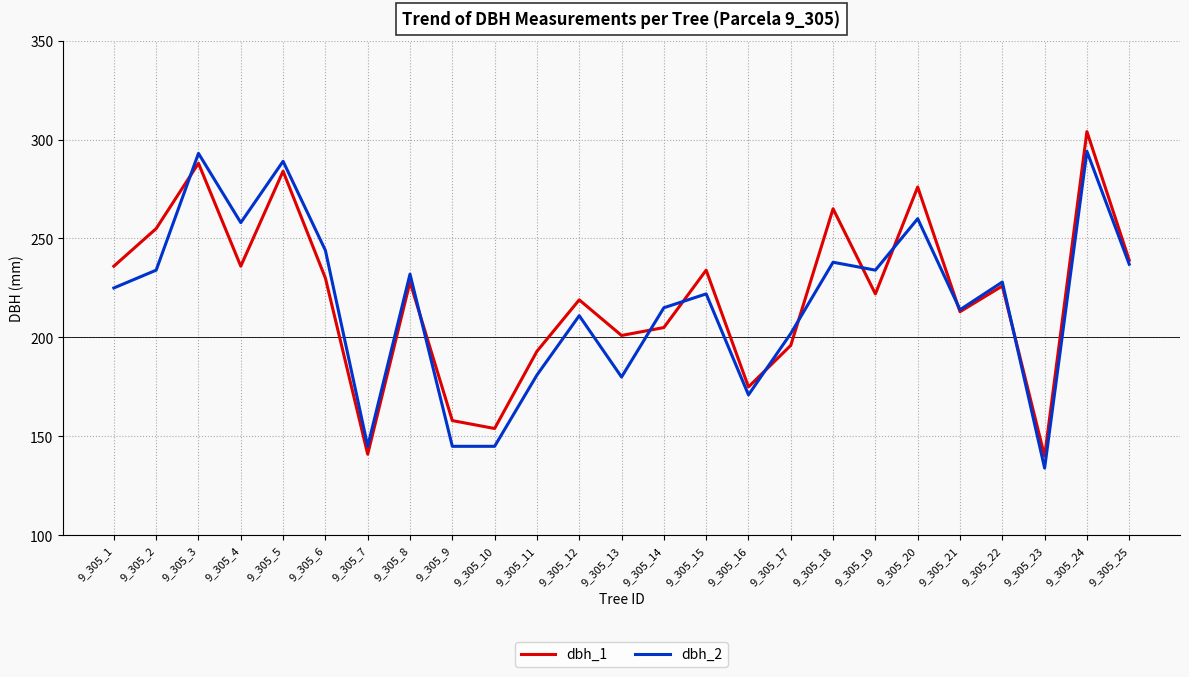

At which label does dbh_2 reach its minimum?

9_305_23